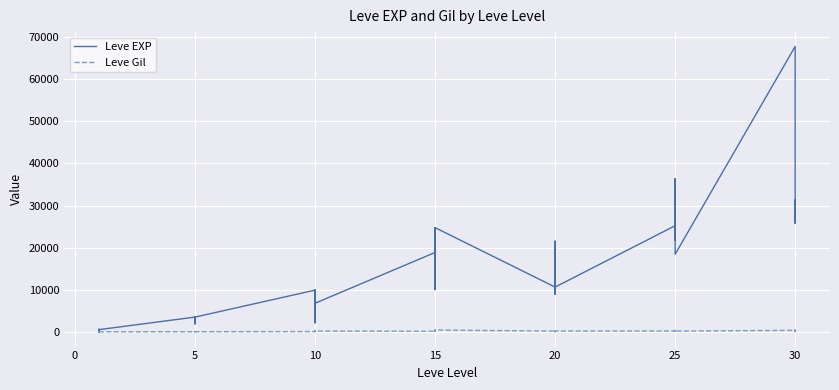

Reading left to right, transcribe all the data shown in this chart.

Leve EXP: 630	1	450	720	630	630	3600	2230	3040	3600	1980	3600	9990	7880	7880	2230	9990	6880	18910	13040	24790	10100	13040	24790	10710	12960	18290	21600	8990	10710	25250	25250	21830	25250	36390	18490	67730	25900	31330	25900
Leve Gil: 113	116	112	112	113	112	139	170	169	139	140	139	168	288	250	168	293	288	245	173	529	223	173	529	280	166	192	290	105	292	296	252	268	298	485	277	463	532	151	355